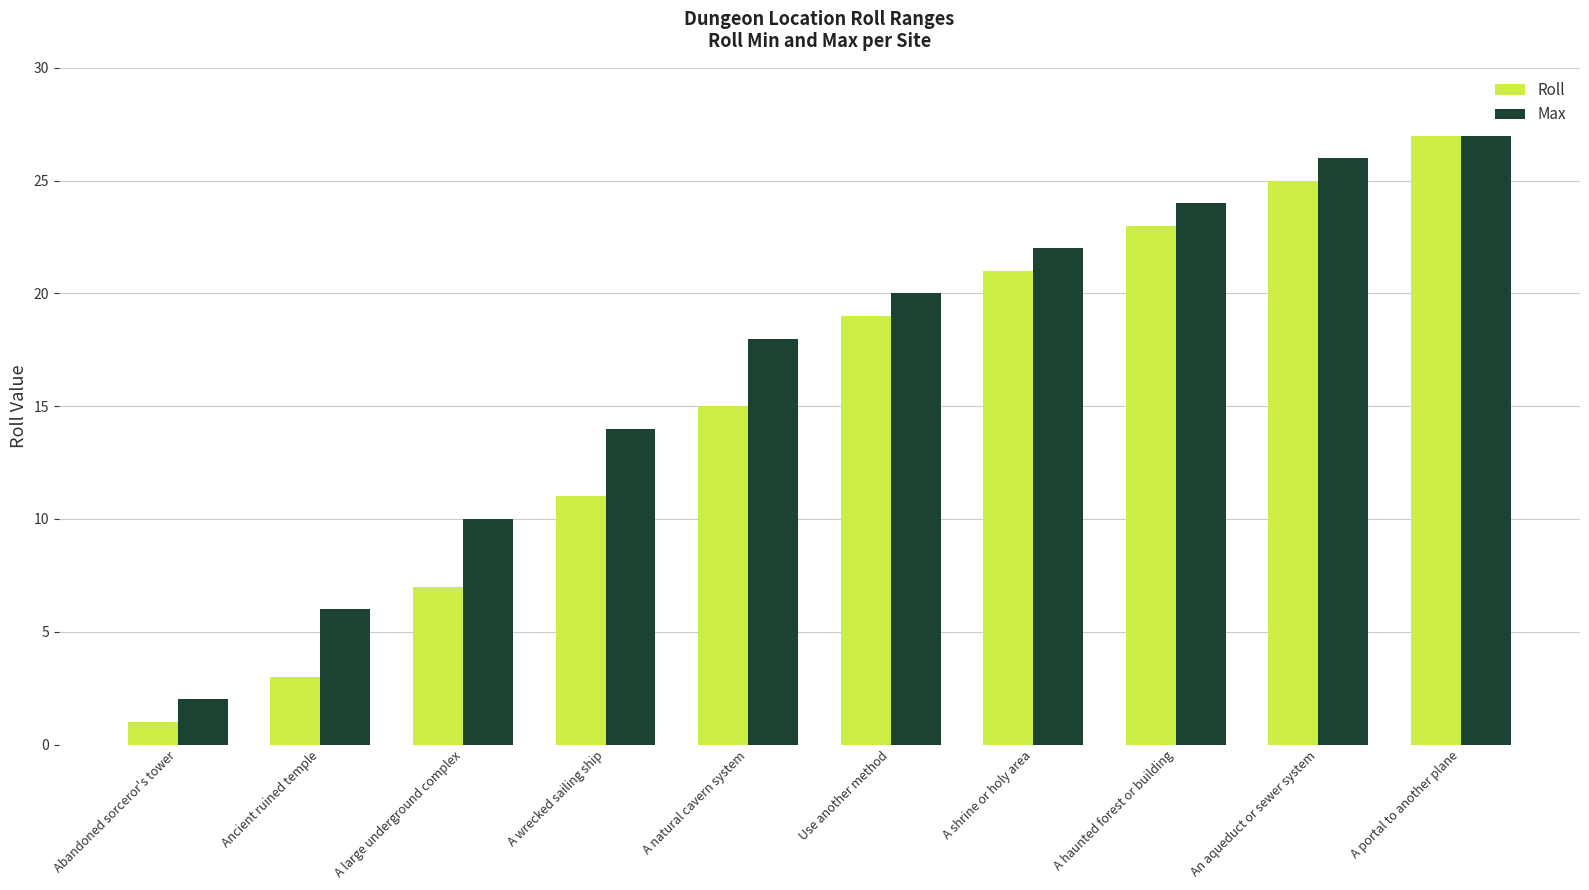

Reading left to right, what are all the values shown in this chart?

Roll: 1	3	7	11	15	19	21	23	25	27
Max: 2	6	10	14	18	20	22	24	26	27